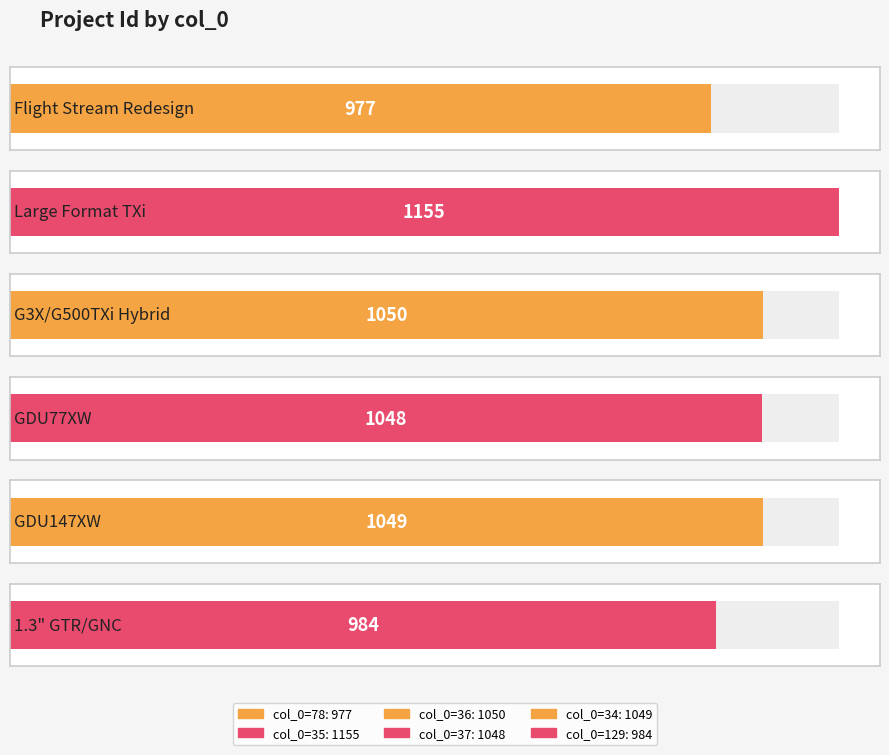

Rank the categories by value from lowest to highest.

78, 129, 37, 34, 36, 35